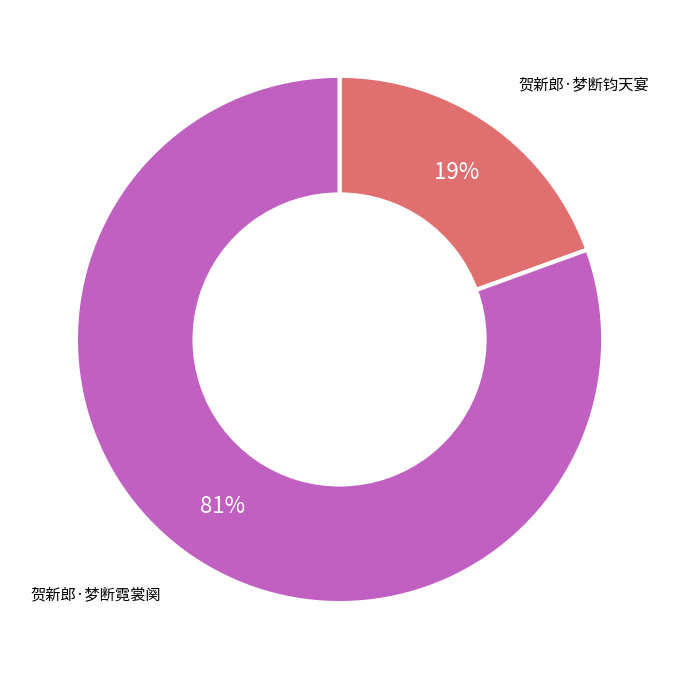

To the nearest percent, what is the average slice percentage?

50%